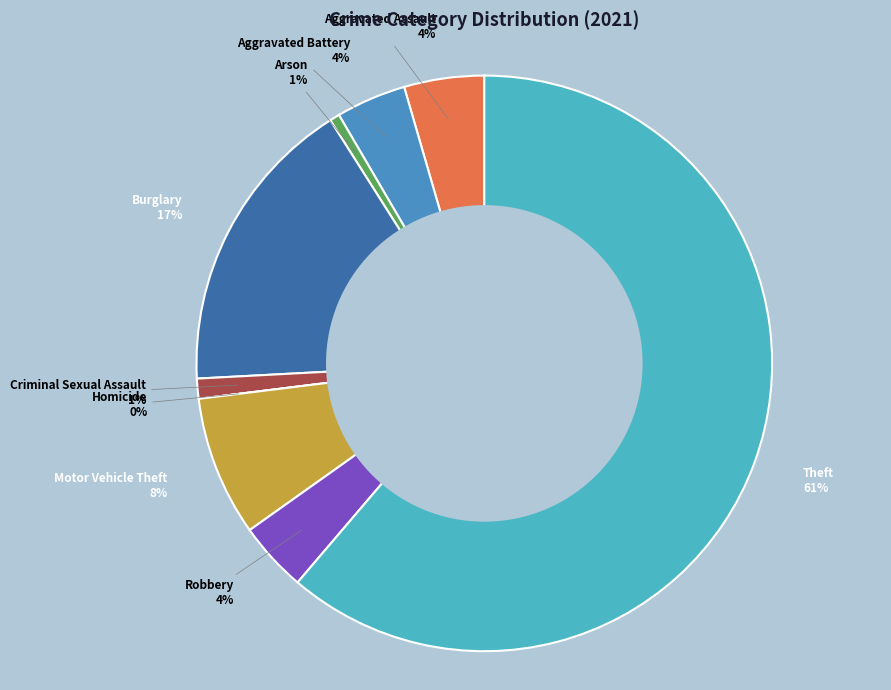

To the nearest percent, what is the difference between the largest and smallest slice percentages?

61%